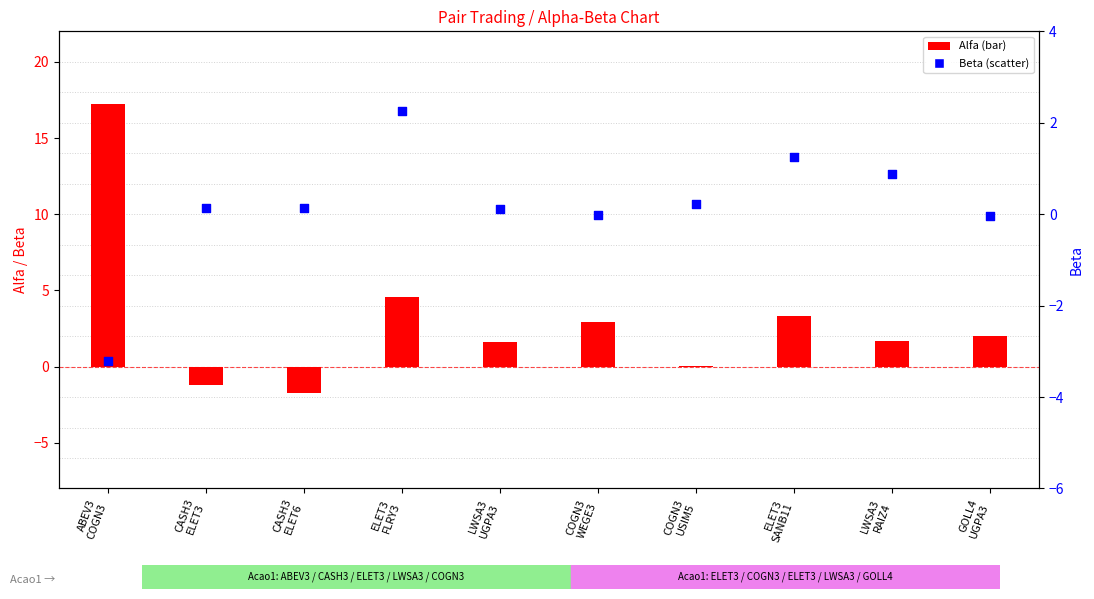

Is the value of Beta at LWSA3
UGPA3 greater than the value of Alfa at ELET3
FLRY3?

No